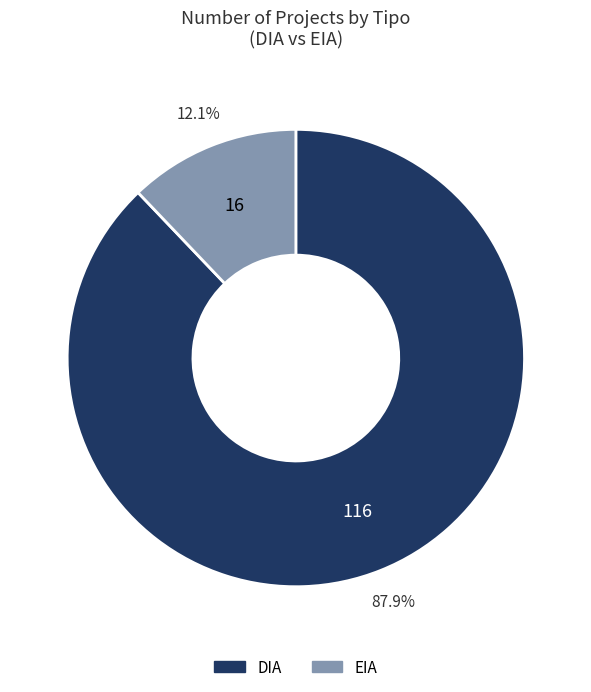

Count the number of slices in the pie.

2